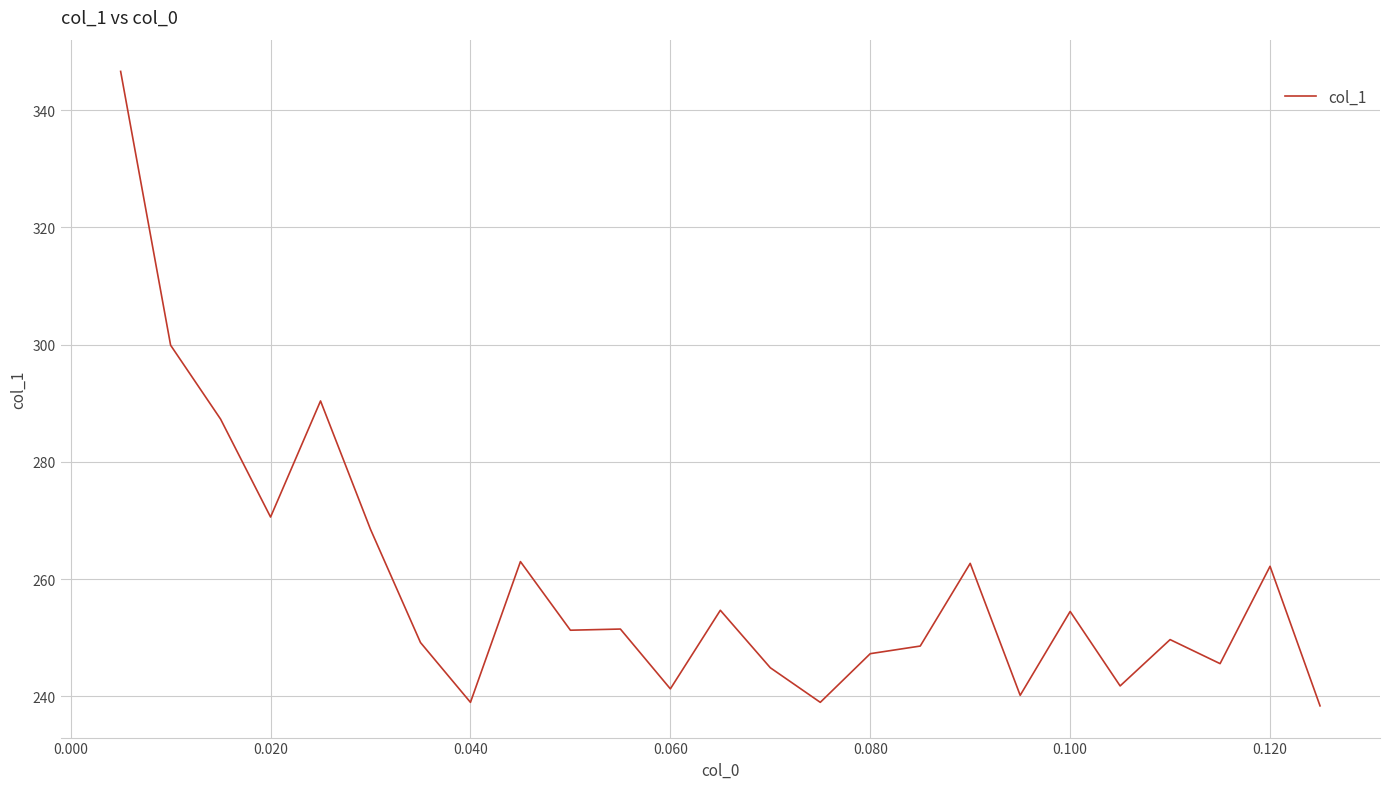

What is the maximum value shown in the chart?

346.6